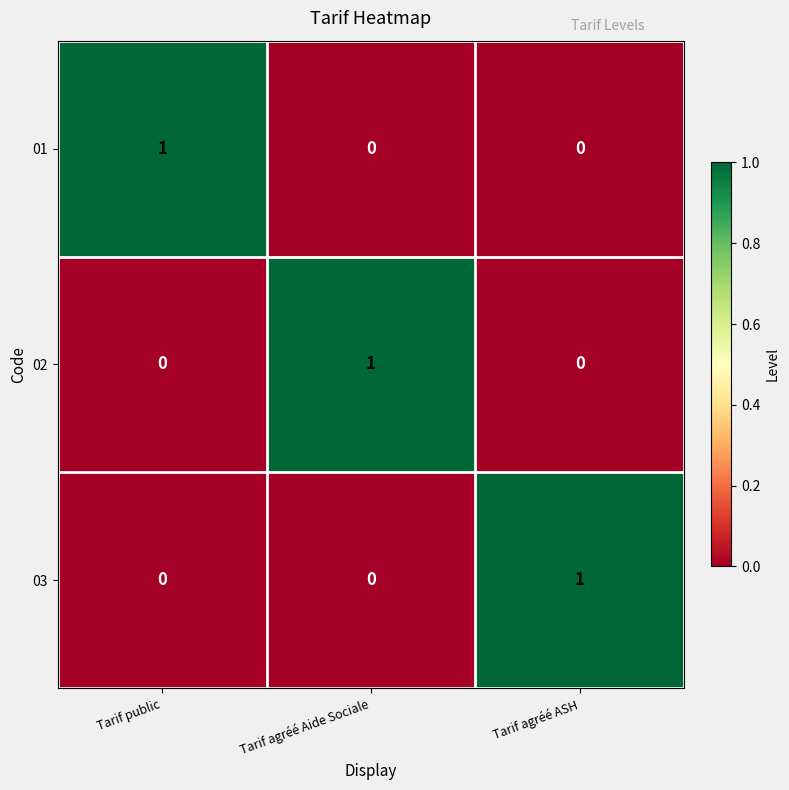

Is it true that 02 equals 0 at Tarif agréé Aide Sociale?

False